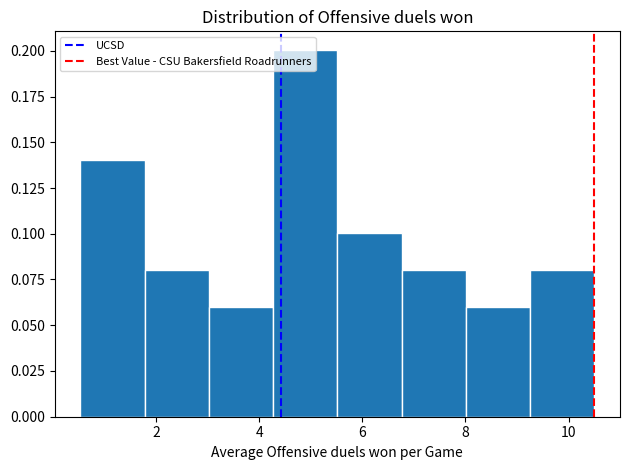

Reading left to right, list every bar in this chart as the range it spans on the x-axis followed by its height. Neither the bar edges nor the heights are printed on the chart, so give them approximately, as read against the axes.

0.6 to 1.8: 0.14
1.8 to 3.0: 0.08
3.0 to 4.2: 0.06
4.2 to 5.6: 0.20
5.6 to 6.8: 0.10
6.8 to 8.0: 0.08
8.0 to 9.2: 0.06
9.2 to 10.6: 0.08